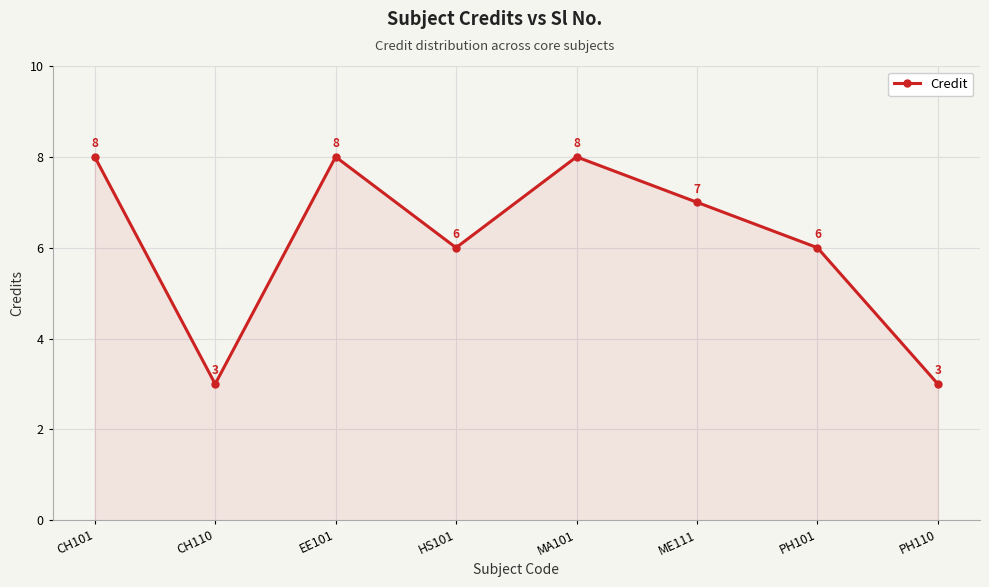

Where does the data first go above 7?

CH101